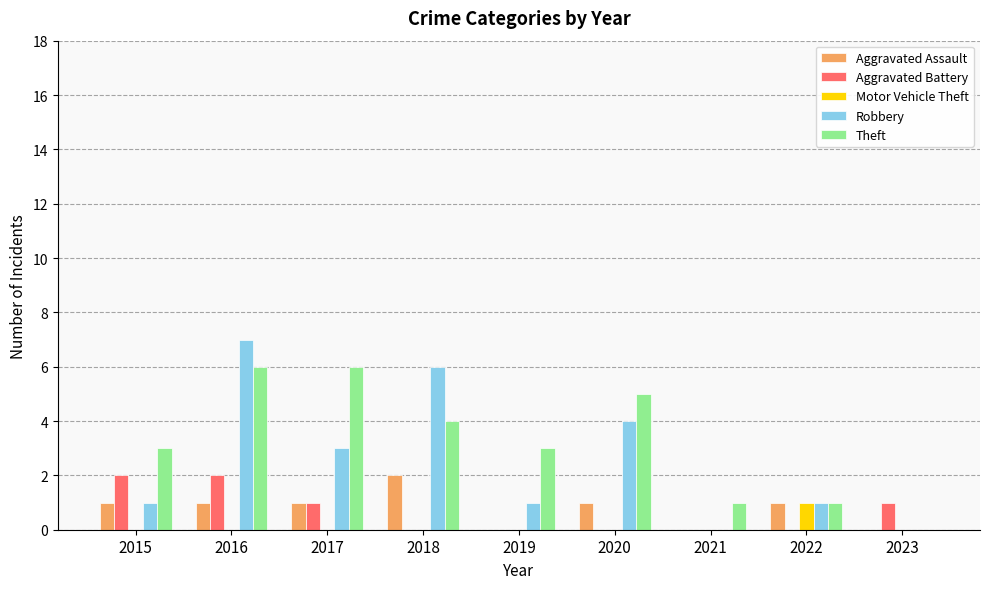

The Aggravated Battery series shows 0 at 2017. True or false?

False